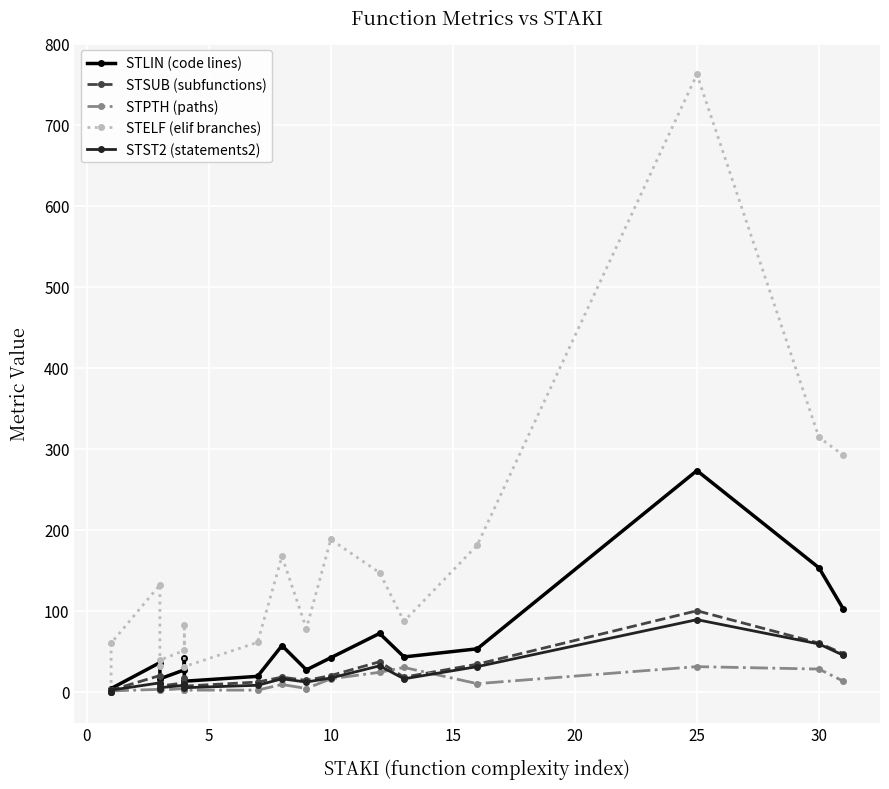

True or false: STLIN (code lines) and STSUB (subfunctions) intersect in this chart.

False